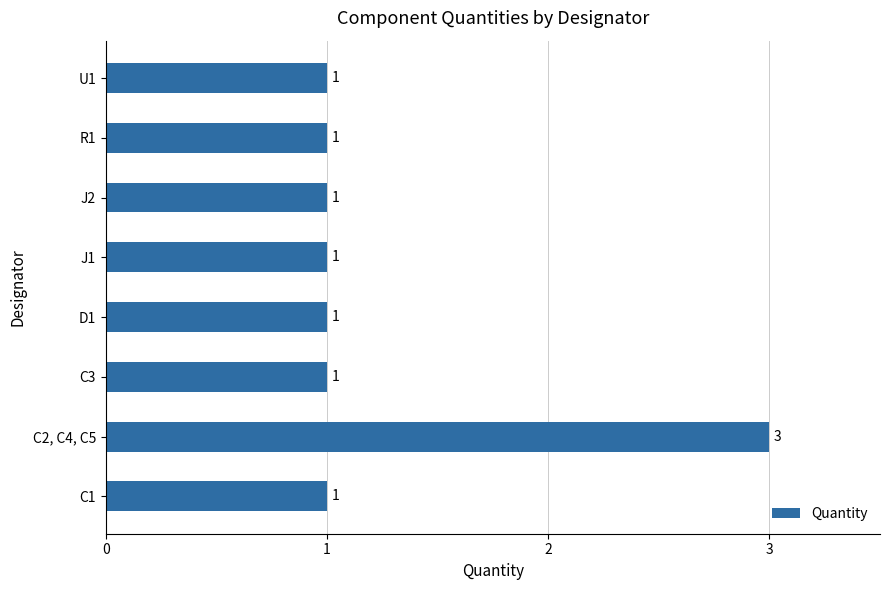

What is the average value?

1